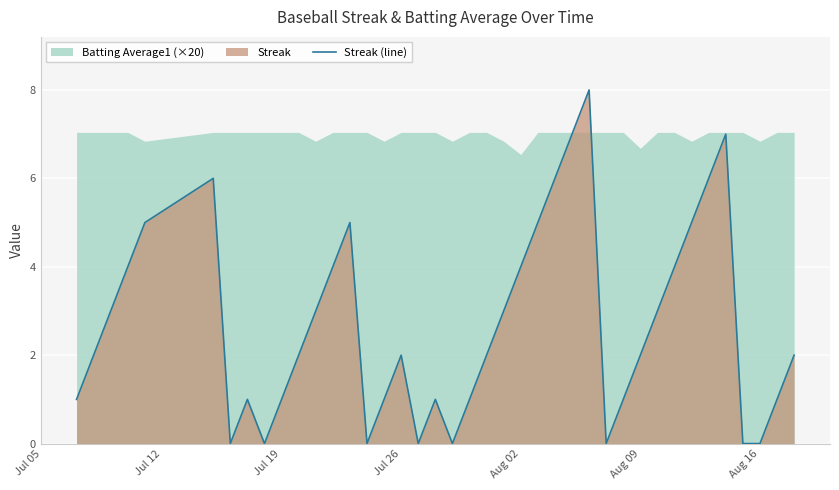

What is the maximum value shown in the chart?

8